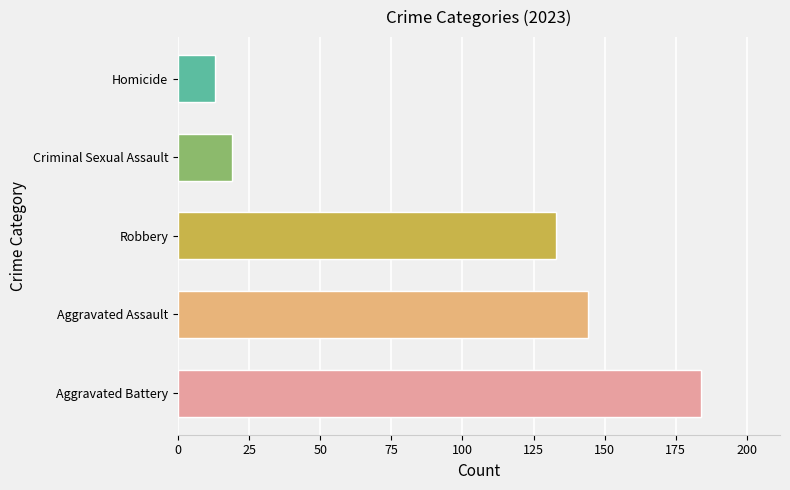

How many bars are there in each group?

5